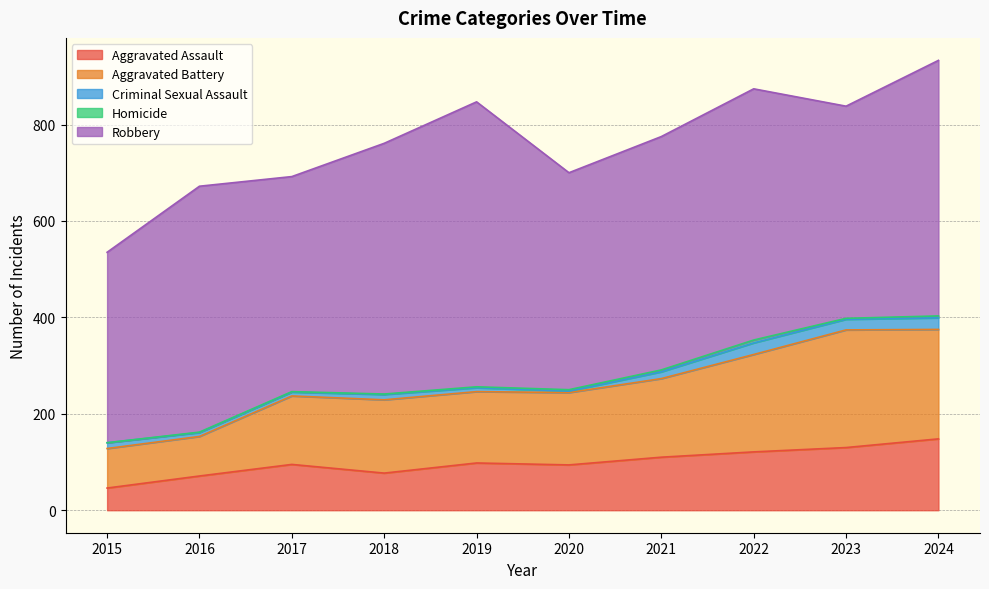

Which series has the largest total across all categories?

Robbery